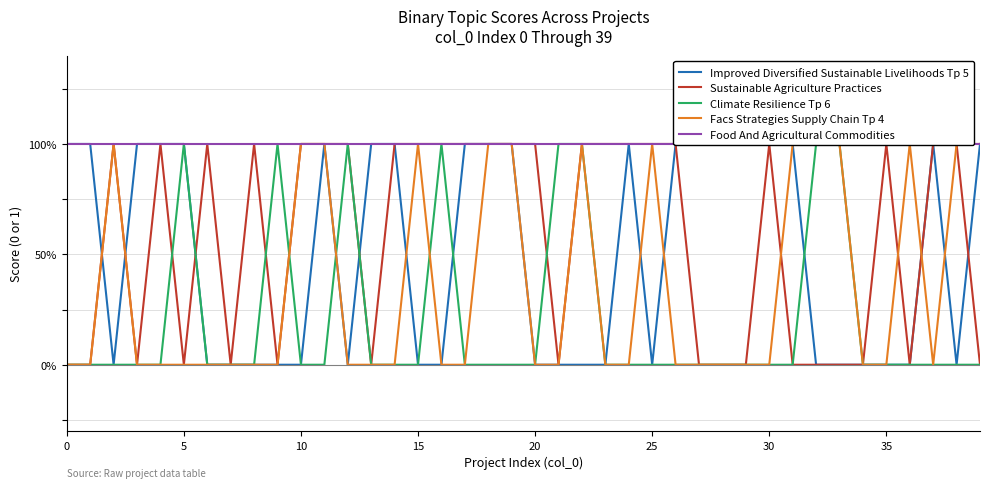

What is the difference between the Facs Strategies Supply Chain Tp 4 values at 32 and 21?

1